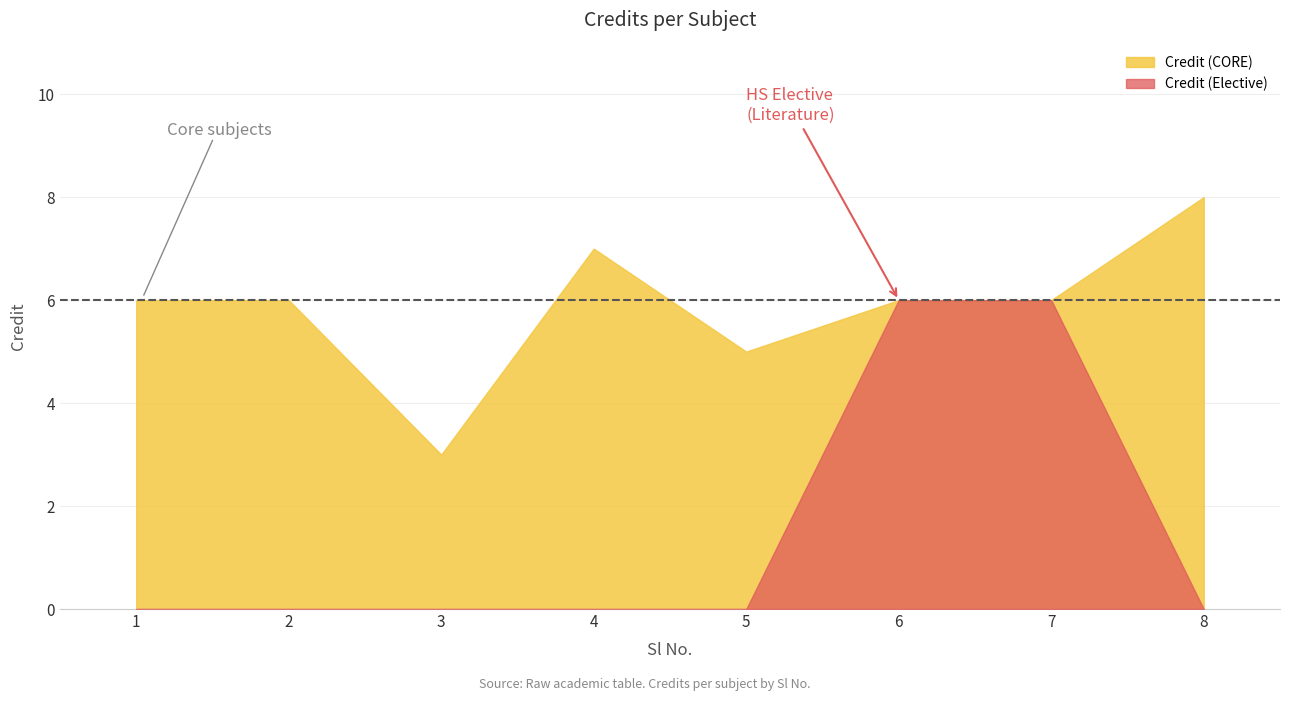

True or false: the data has more than 1 interior local peaks.

False